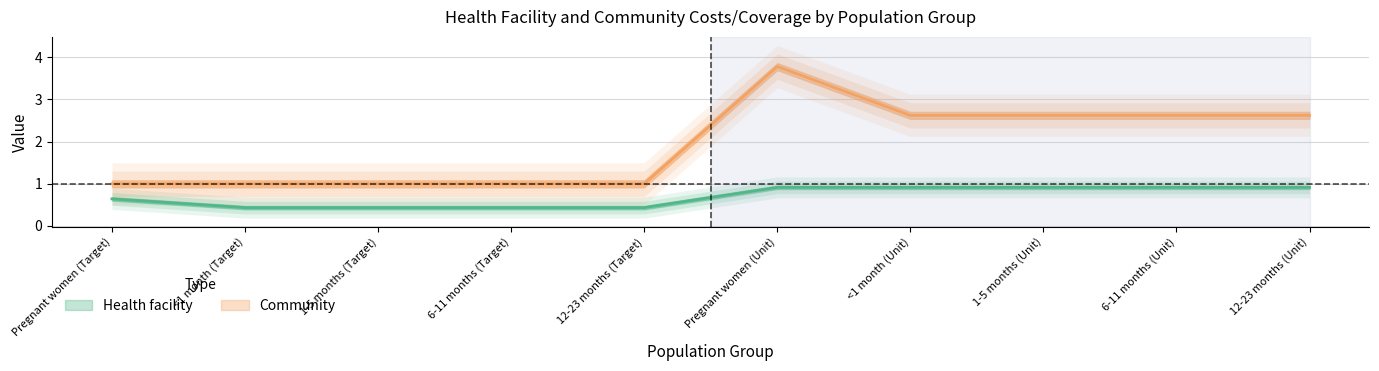

True or false: Community and Health facility intersect in this chart.

False